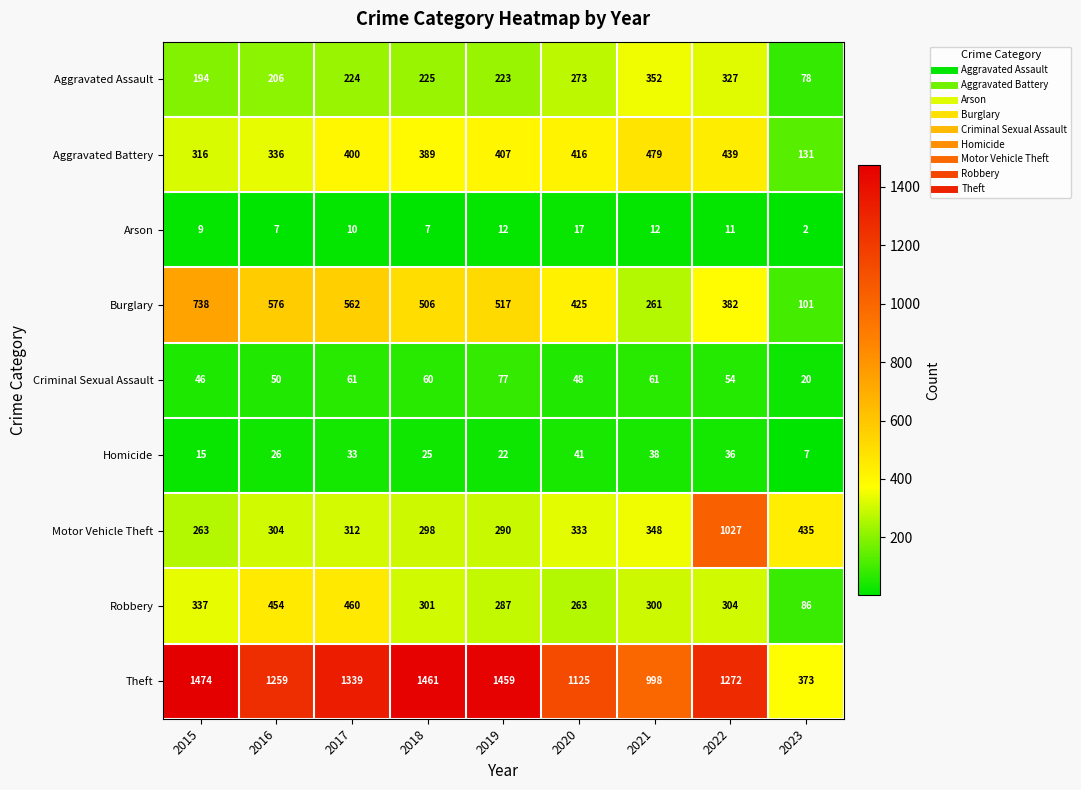

The Arson series shows 10 at 2017. True or false?

True